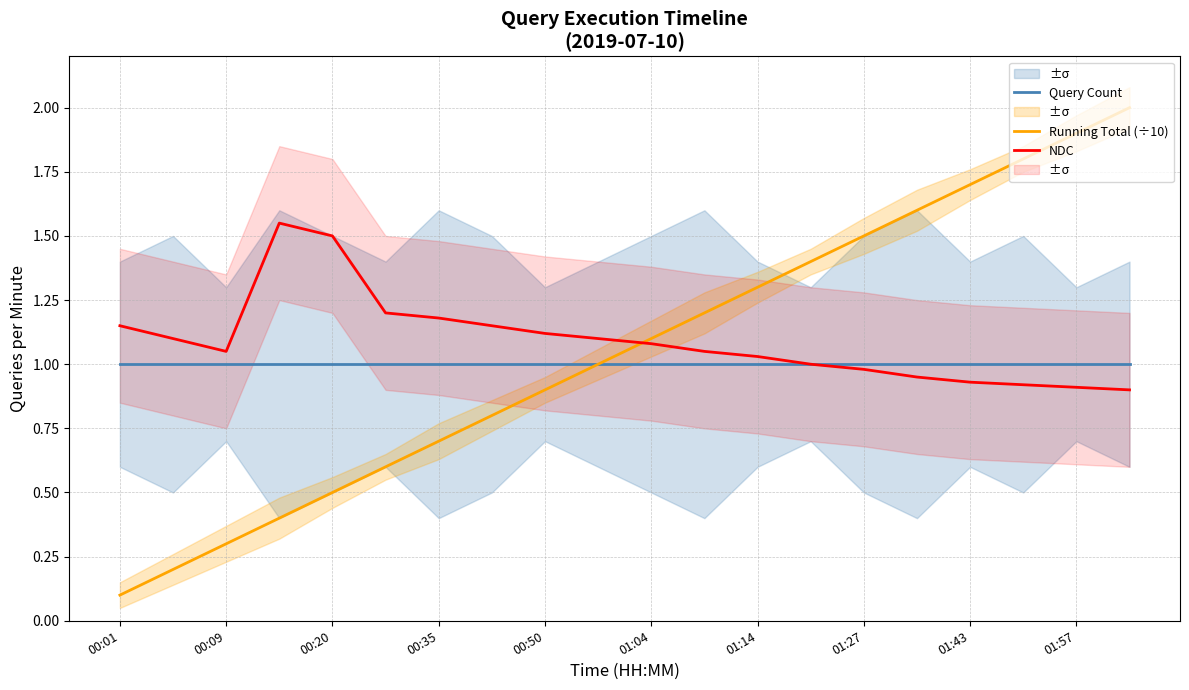

What is the maximum value for Running Total (÷10)?

2.0